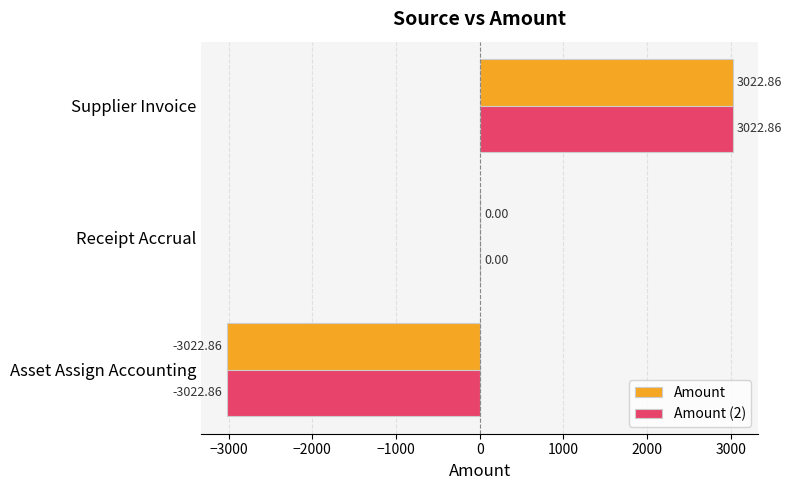

Is the value of Amount at Asset Assign Accounting greater than the value of Amount (2) at Receipt Accrual?

No